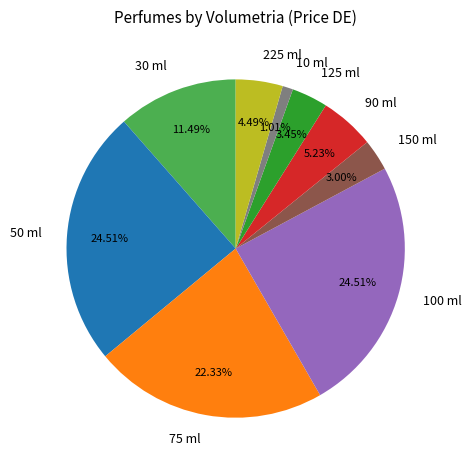

How many slices are in this pie chart?

9